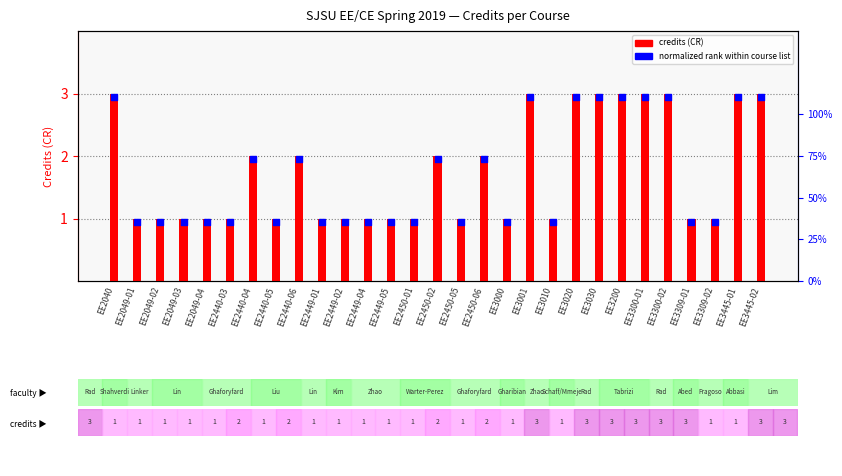

Which series reaches the maximum Y coordinate?

credits (CR)